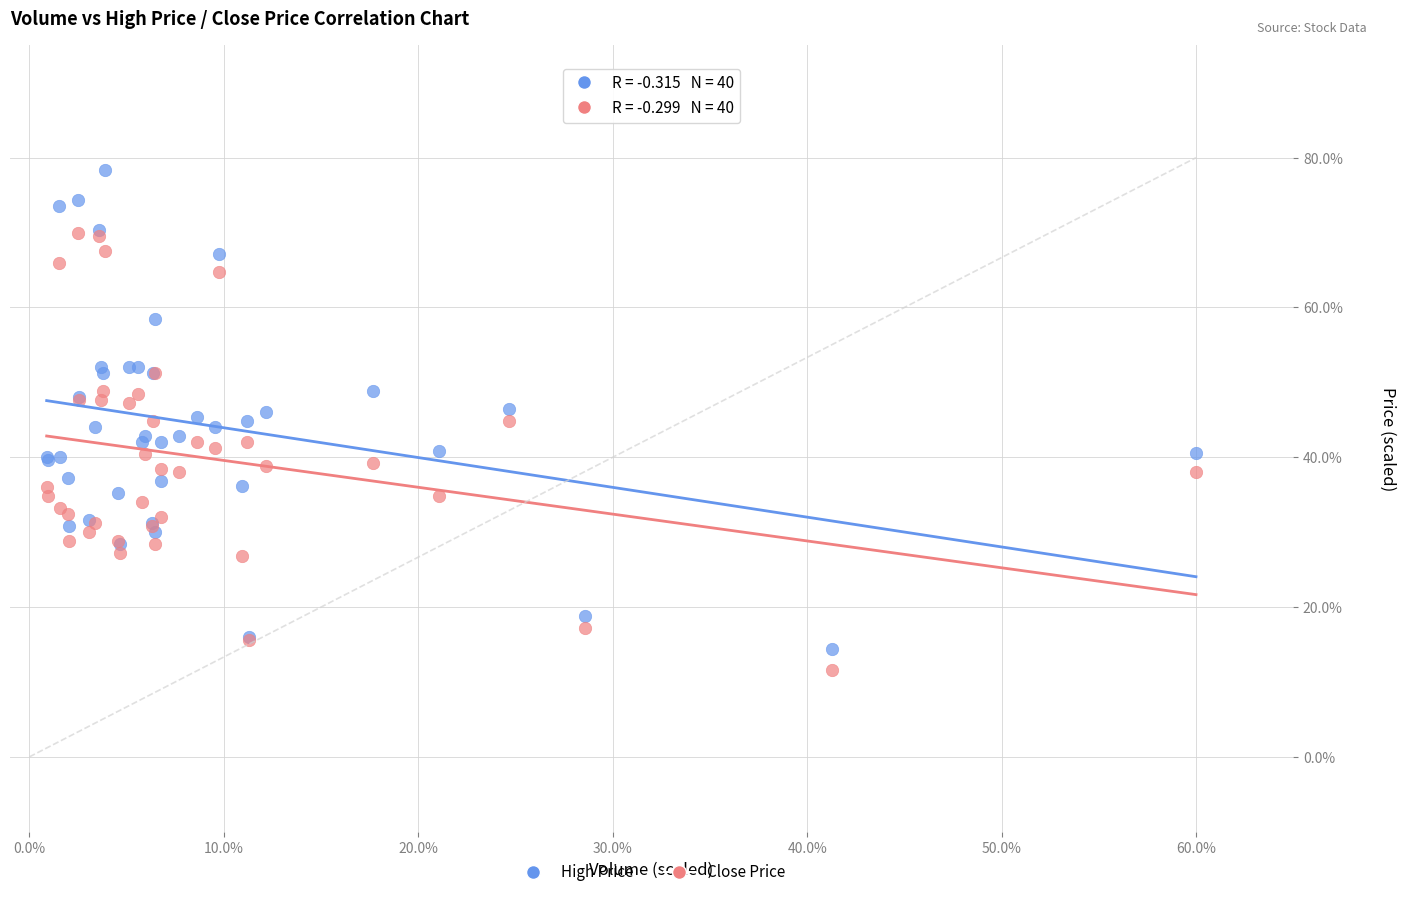

Which series has the largest Y range (max minus min)?

High Price